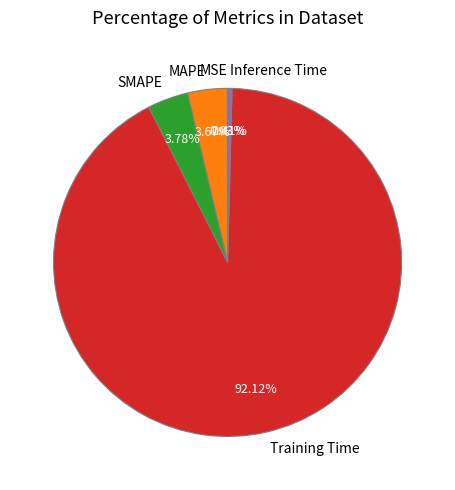

True or false: MAPE accounts for 4% of the total.

True